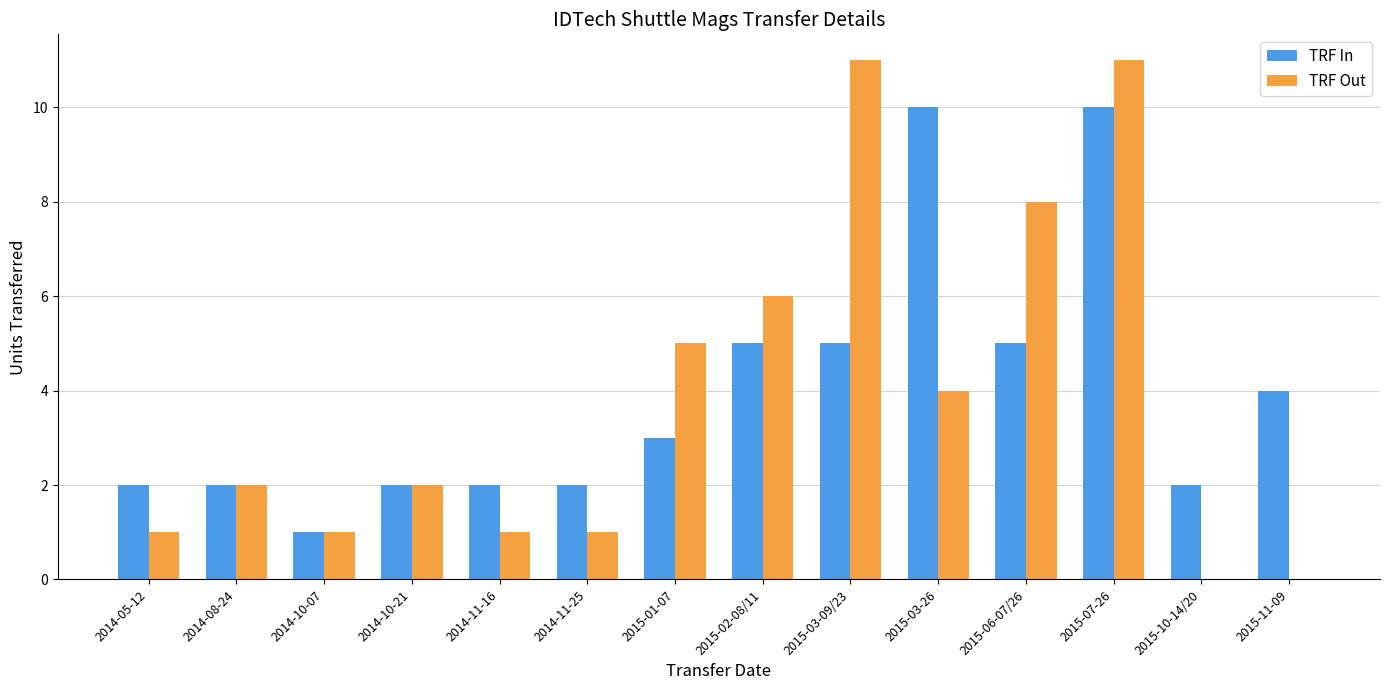

The TRF In series shows 16 at 2015-03-26. True or false?

False